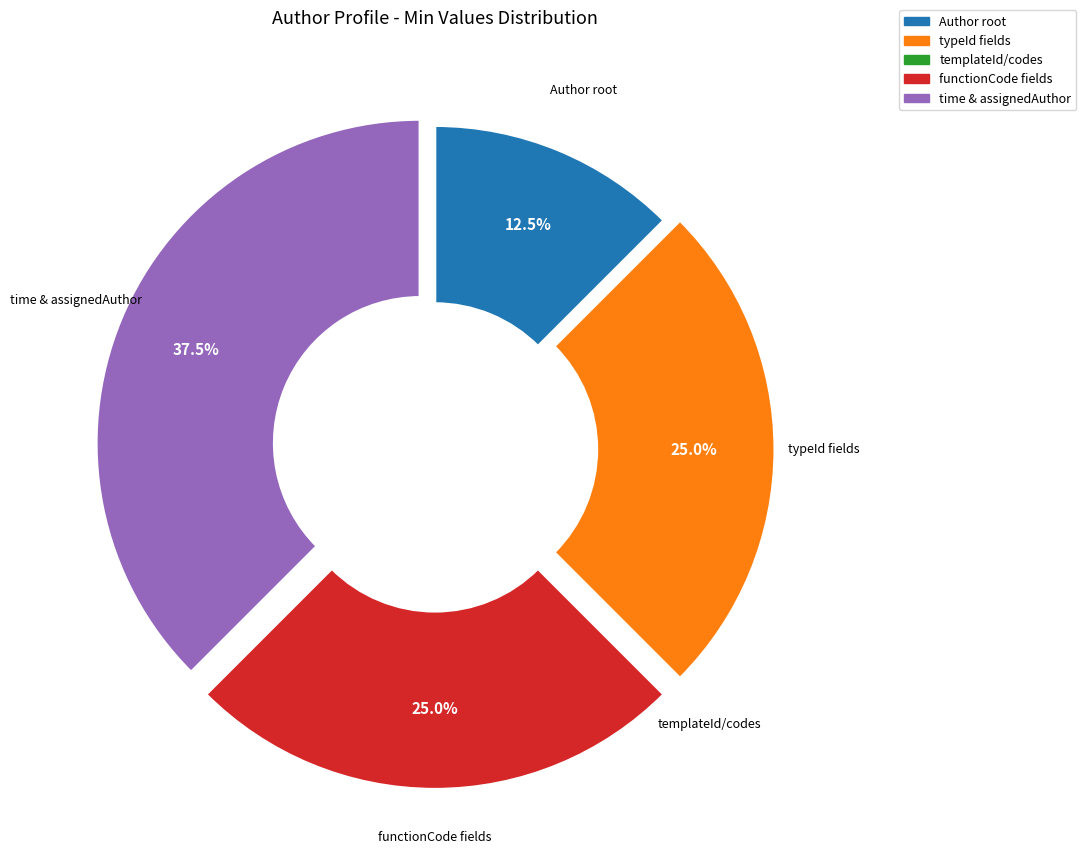

Does any single category account for the majority?

No